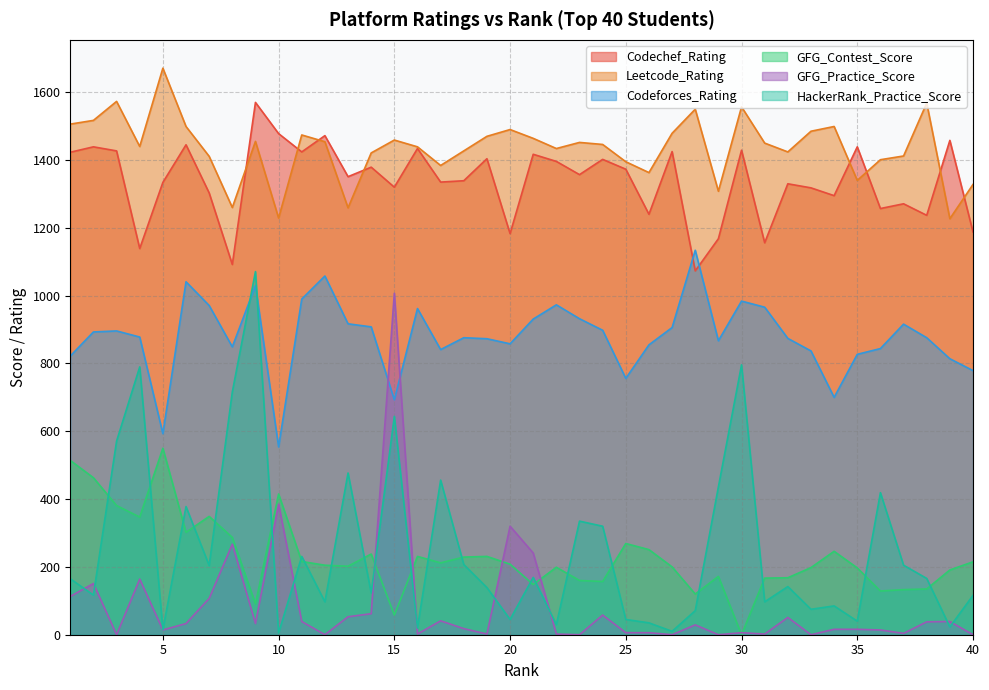

What is the total value across all series at 30?

4772